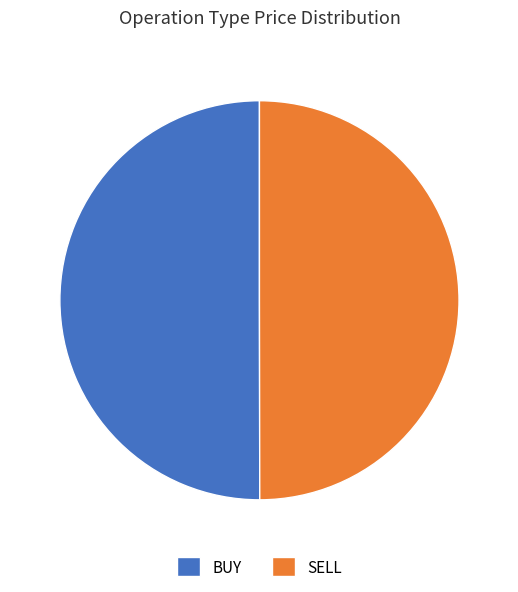

Approximately how many times larger is the value at BUY compared to SELL?

1.0